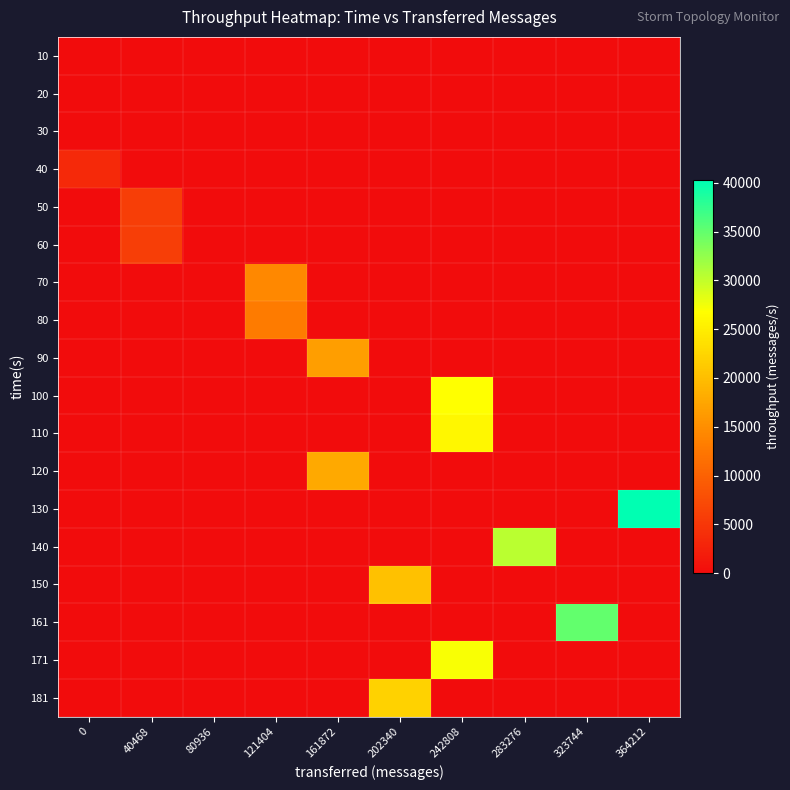

Count the number of data series in this chart.

18